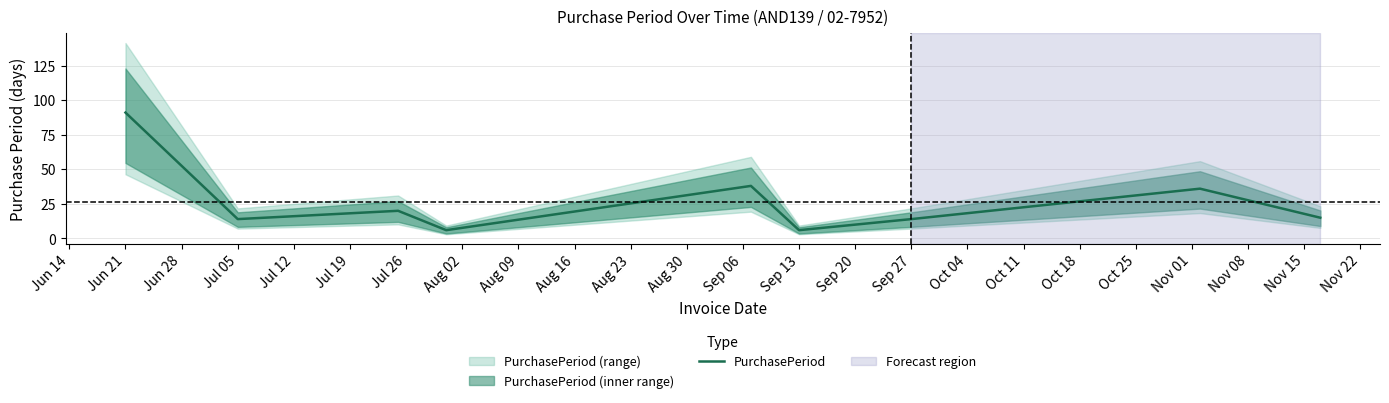

What is the highest value of the PurchasePeriod series?

91